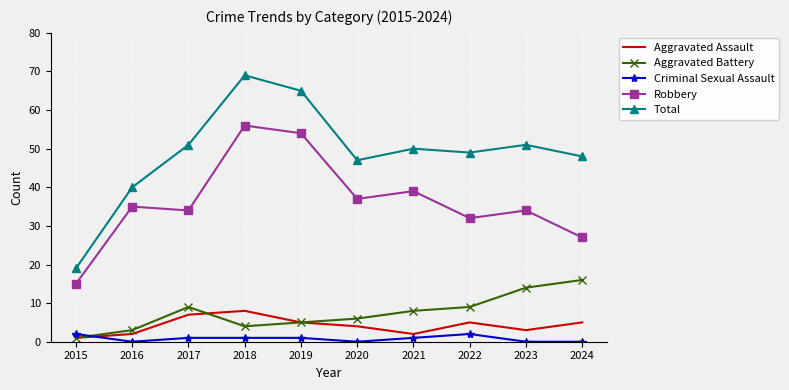

Which series has the largest range (max minus min)?

Total